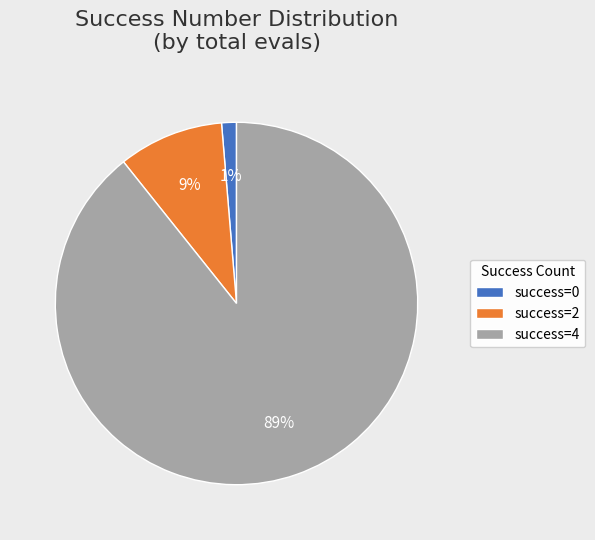

To the nearest percent, what percentage of the pie is success=0?

1%